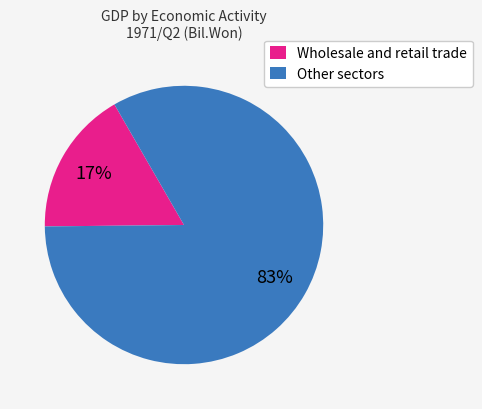

How many slices are in this pie chart?

2